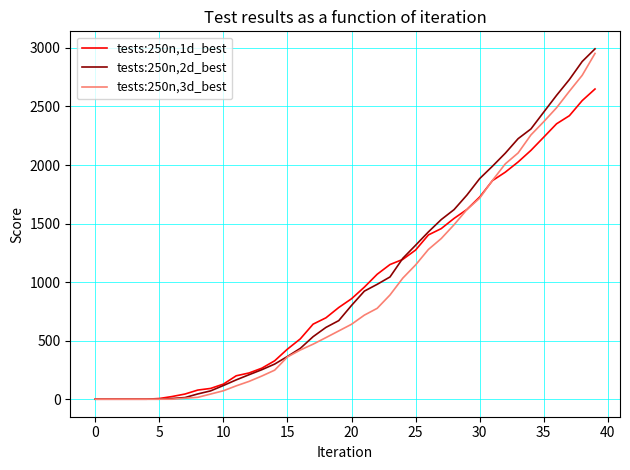

What are all the series names shown in the legend?

tests:250n,1d_best, tests:250n,2d_best, tests:250n,3d_best